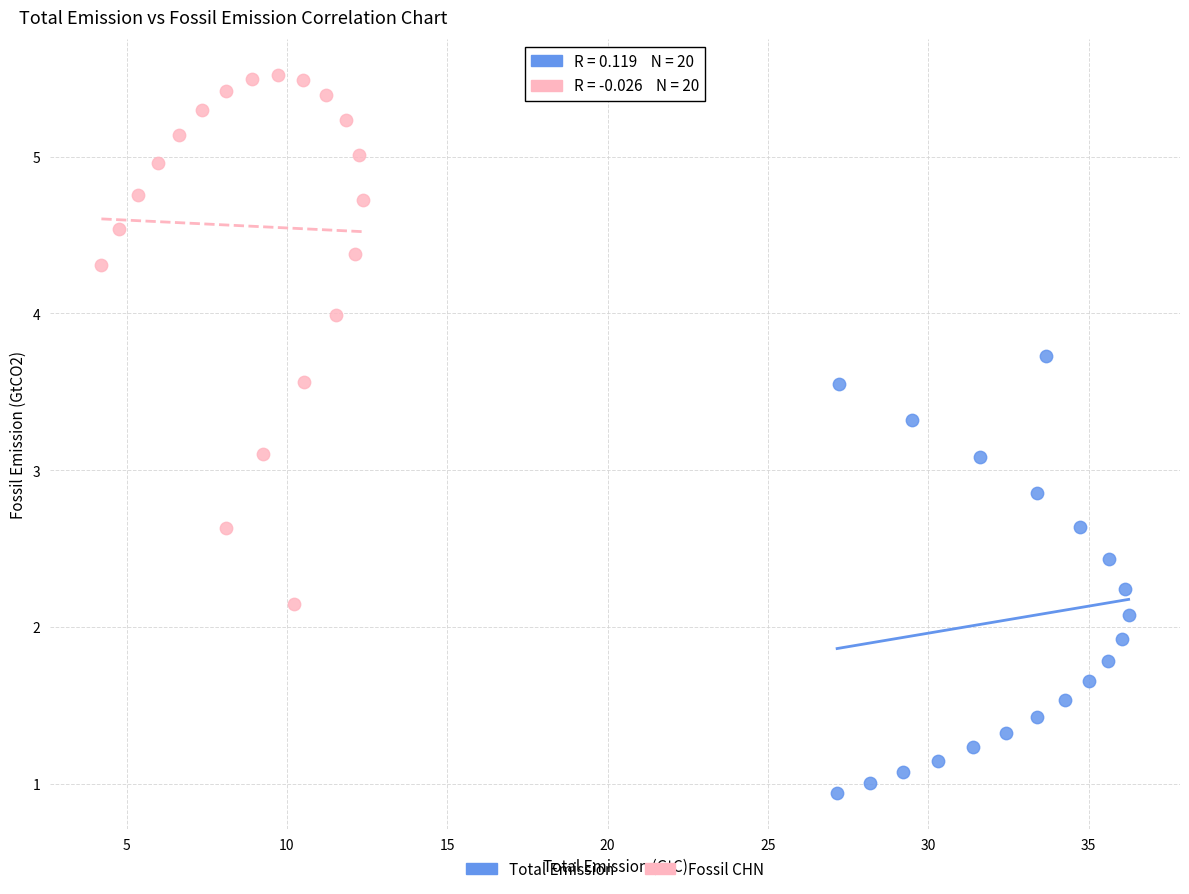

Which series reaches the maximum Y coordinate?

Fossil CHN